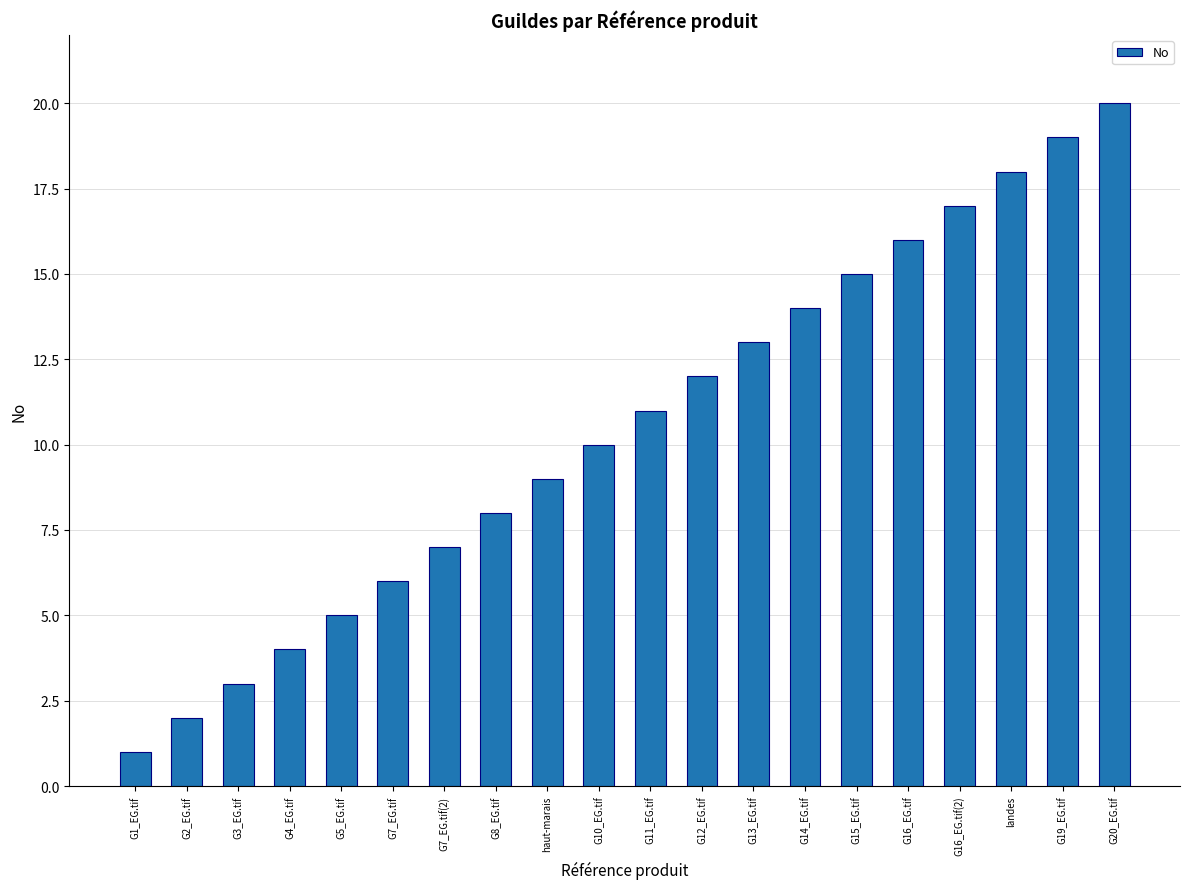

True or false: the data shows 20 at G20_EG.tif.

True